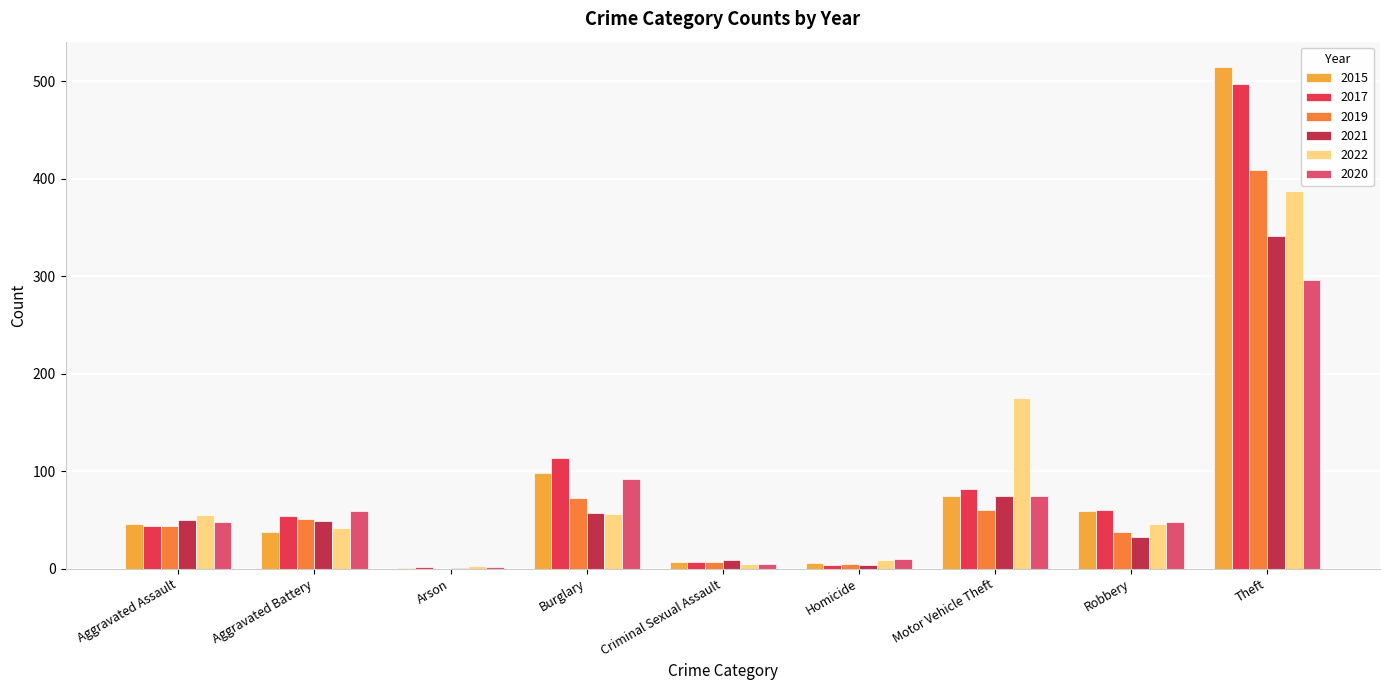

Does the chart contain stacked bars?

No